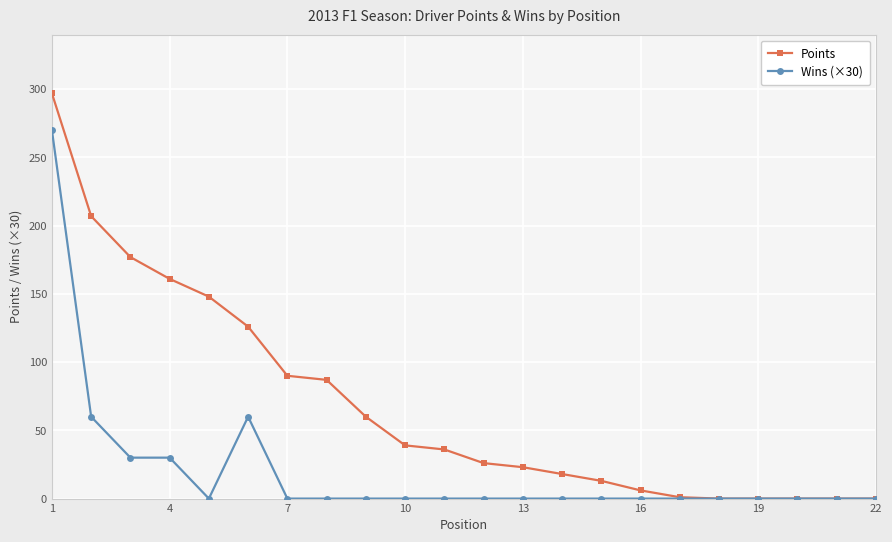

Which series has the largest total across all categories?

Points